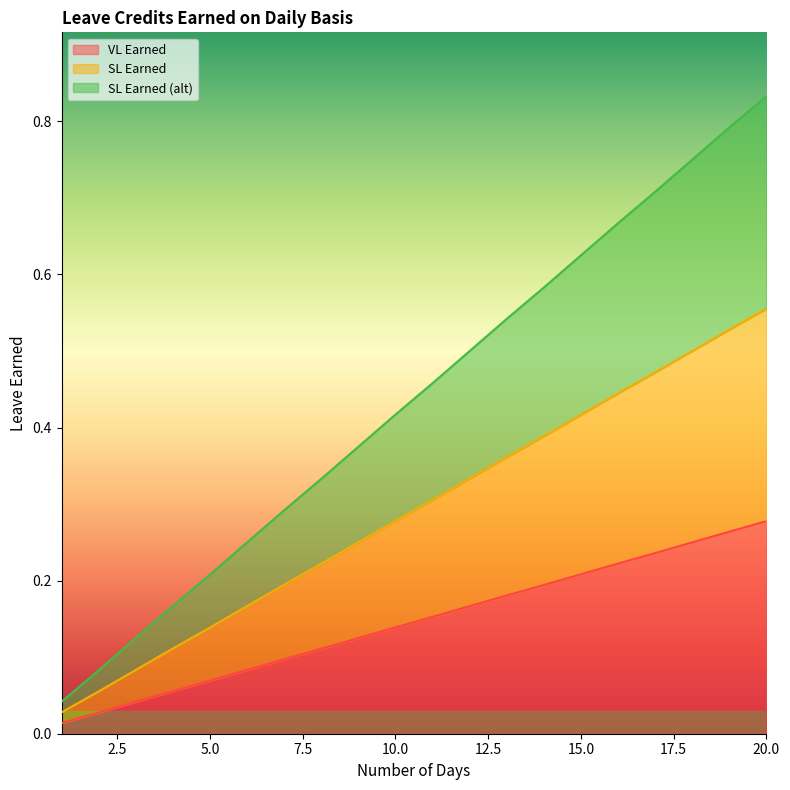

What is the difference between the VL Earned values at 7 and 1?

0.1